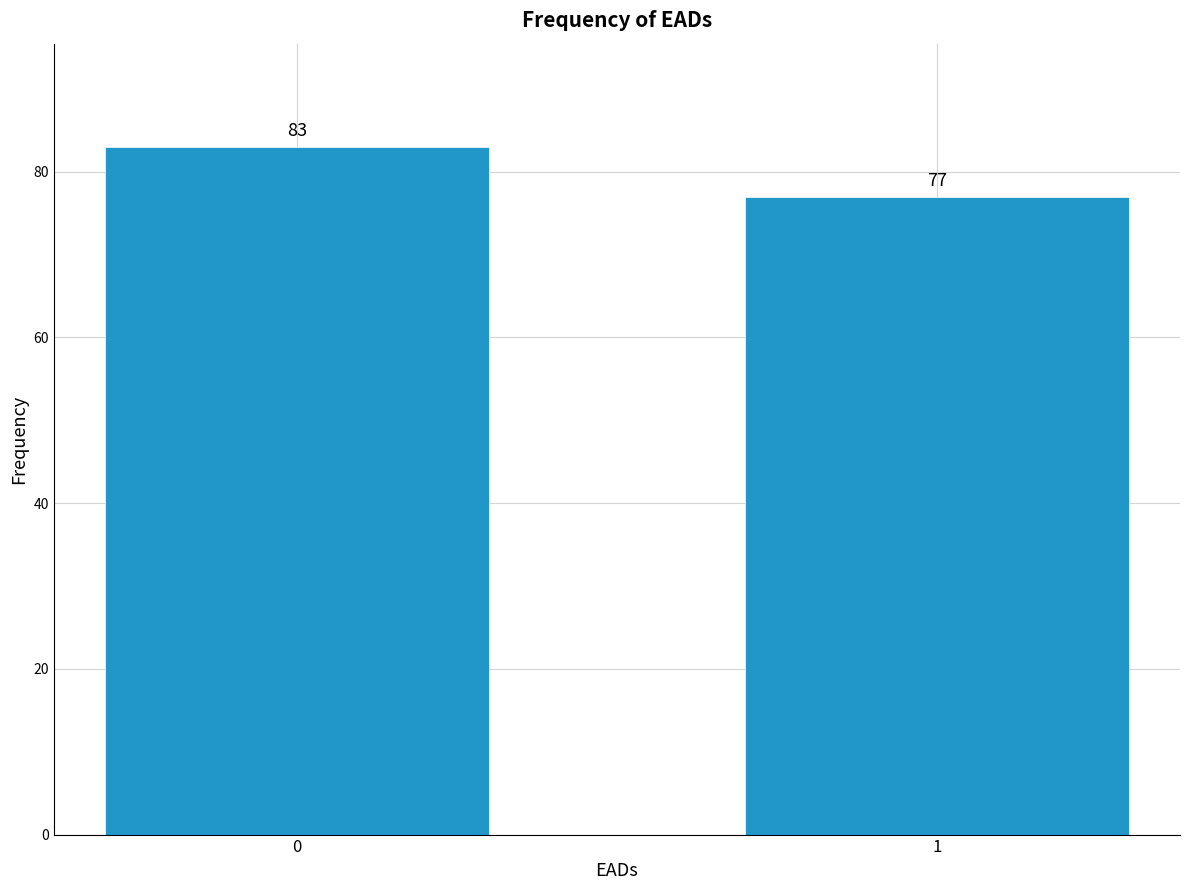

Reading left to right, extract all data points from this chart.

0=83	1=77